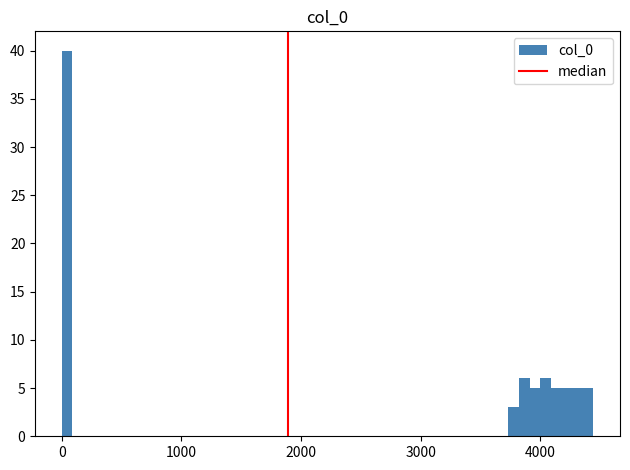

Read against the x-axis, roughly where is the centre of the tallest bar?

0